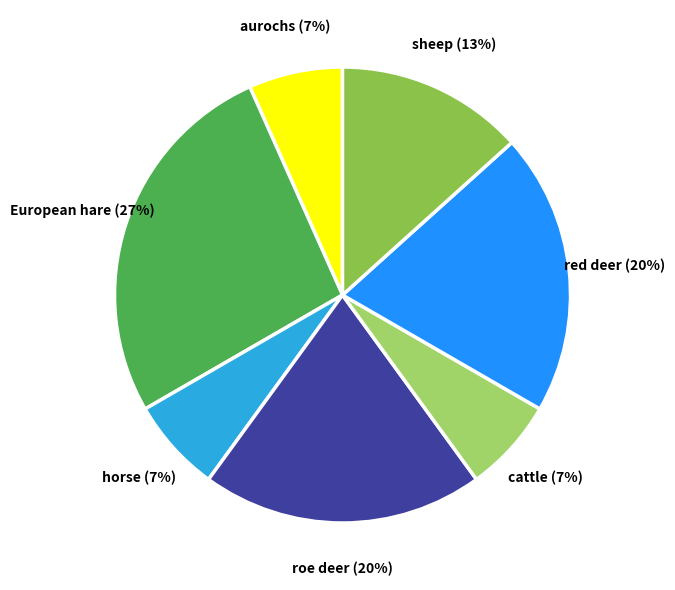

To the nearest percent, what is the average slice percentage?

14%